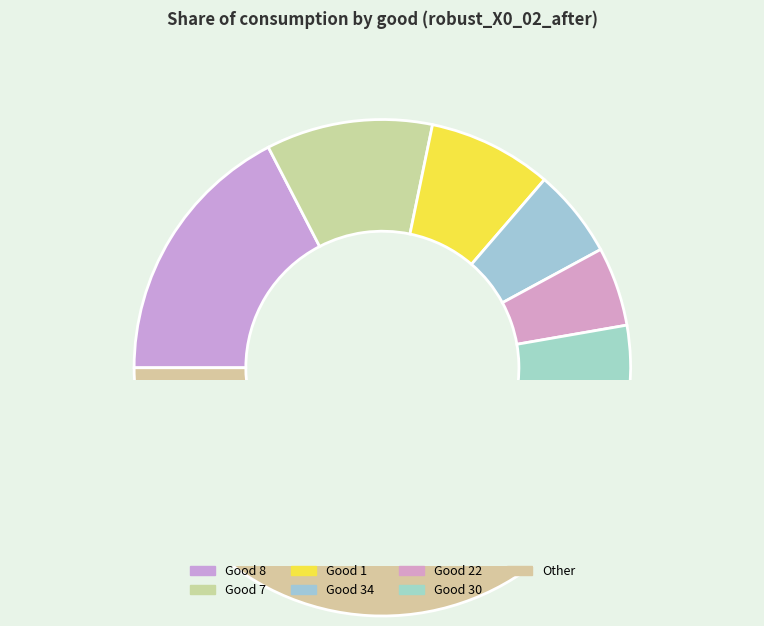

What percentage do Other and Good 22 together represent?

53.4%